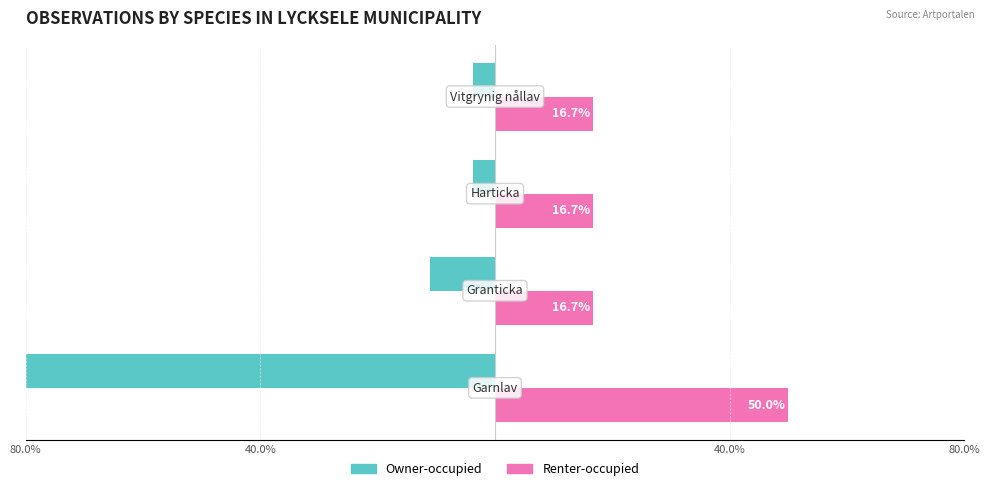

What are all the series names shown in the legend?

Owner-occupied, Renter-occupied